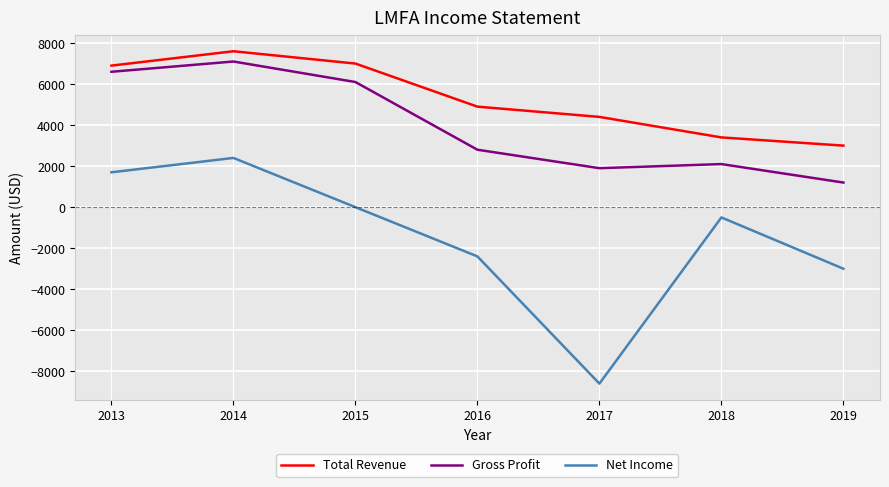

Is the value of Net Income at 2014 greater than the value of Gross Profit at 2019?

Yes